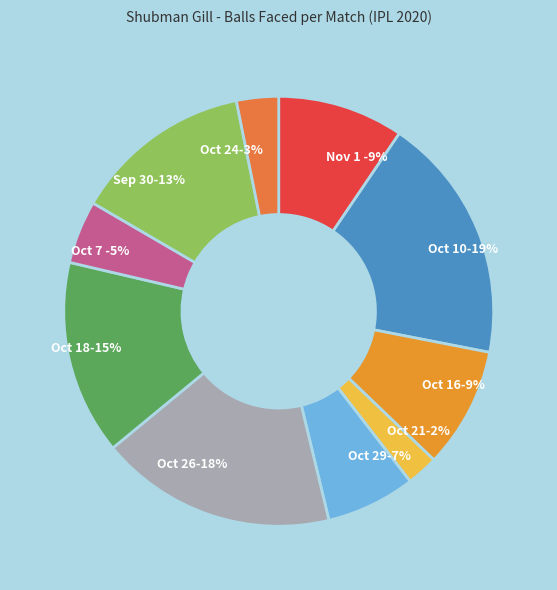

What percentage is NOT represented by Oct 21 2020?

97.6%